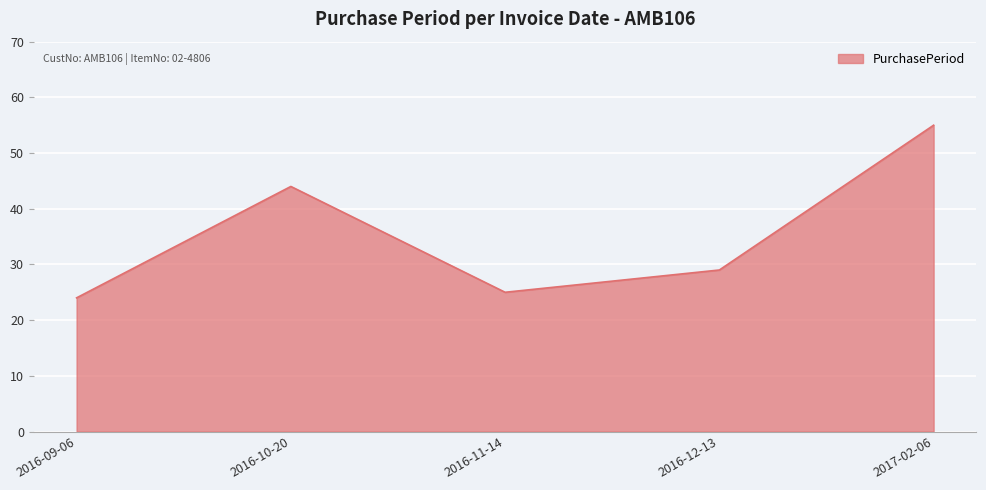

How many series are shown in this chart?

1